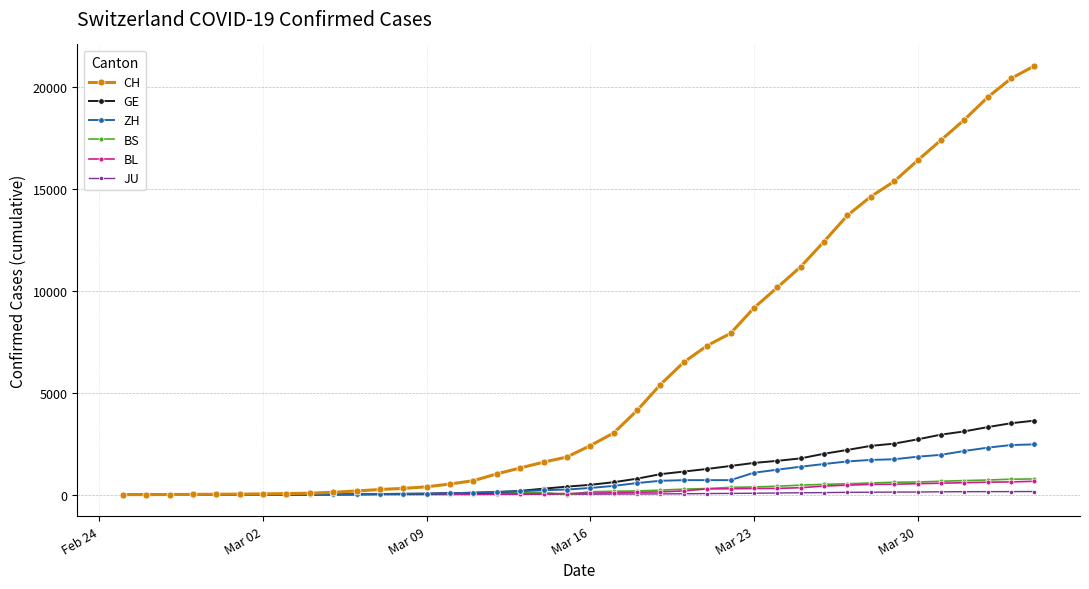

Which series has the largest total across all categories?

CH